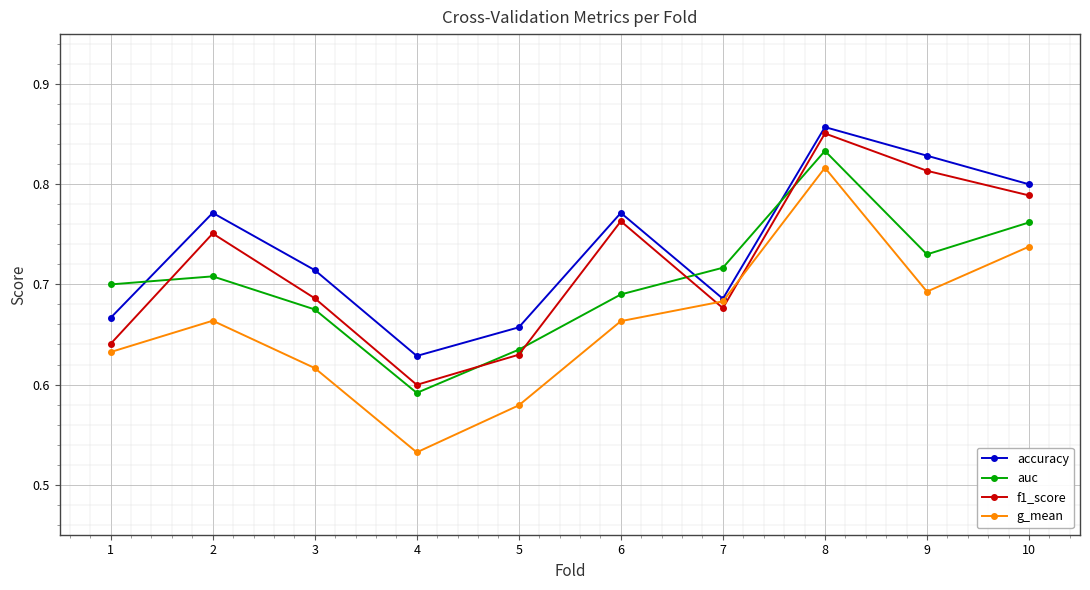

Rank the series by their average value, from lowest to highest.

g_mean, auc, f1_score, accuracy